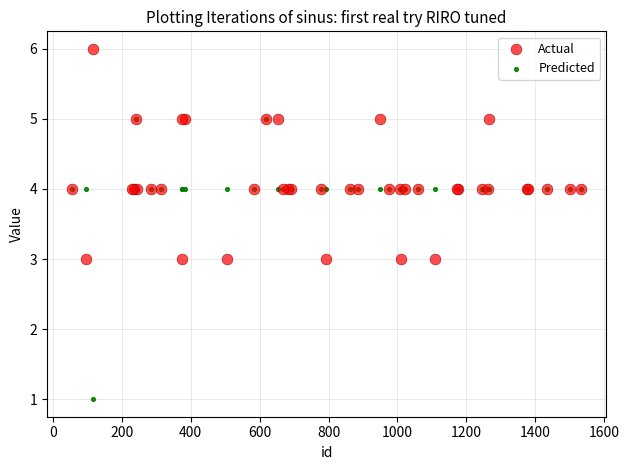

What are all the series names shown in the legend?

Actual, Predicted